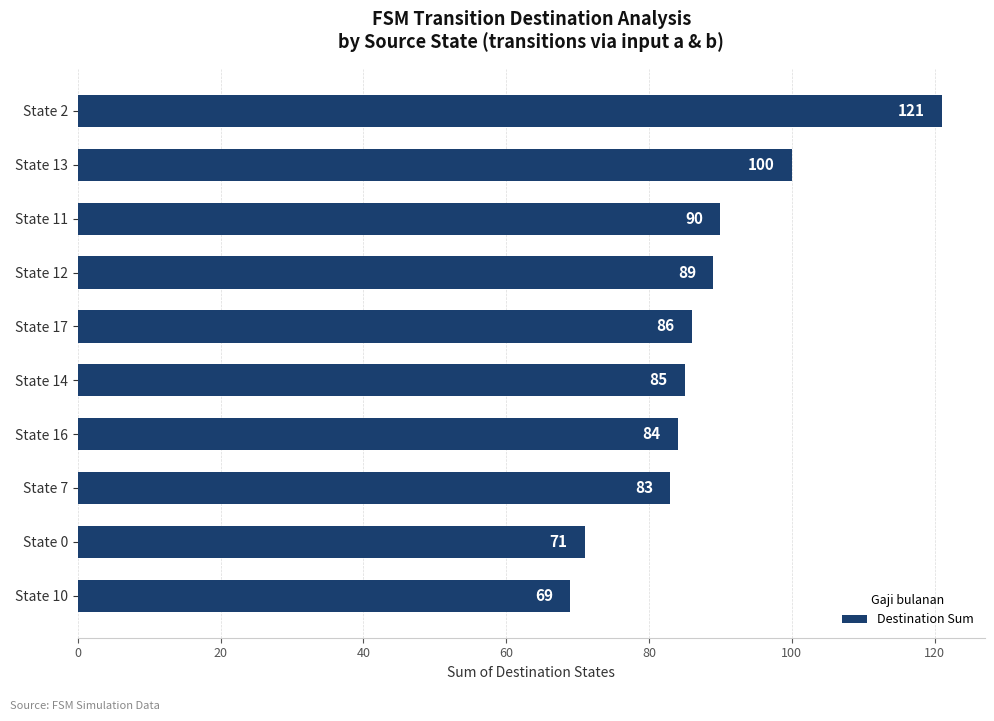

What is the sum of all values?

878